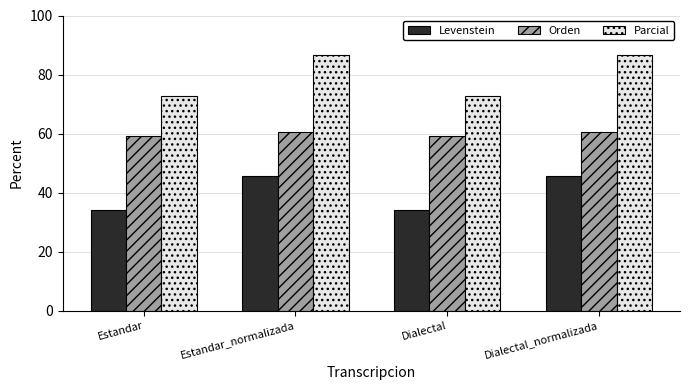

Which series has the widest spread of values?

Parcial